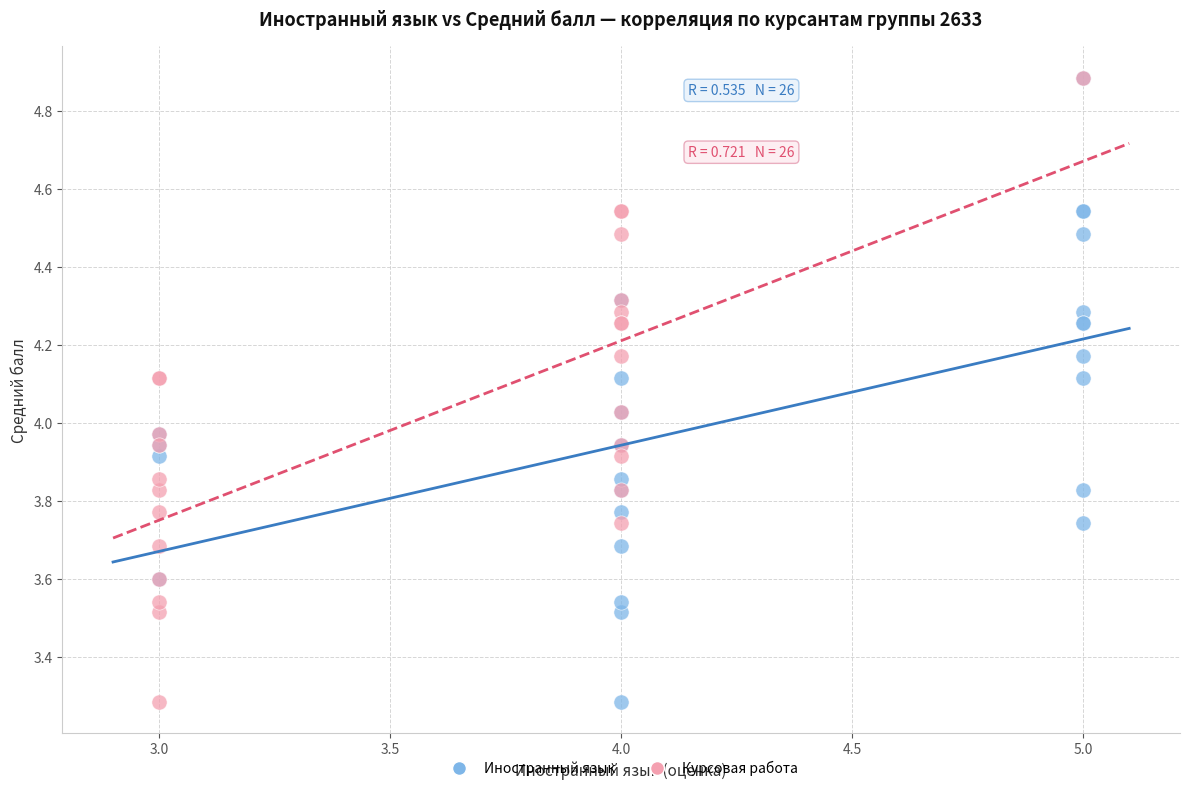

What are all the series names shown in the legend?

Иностранный язык, Курсовая работа